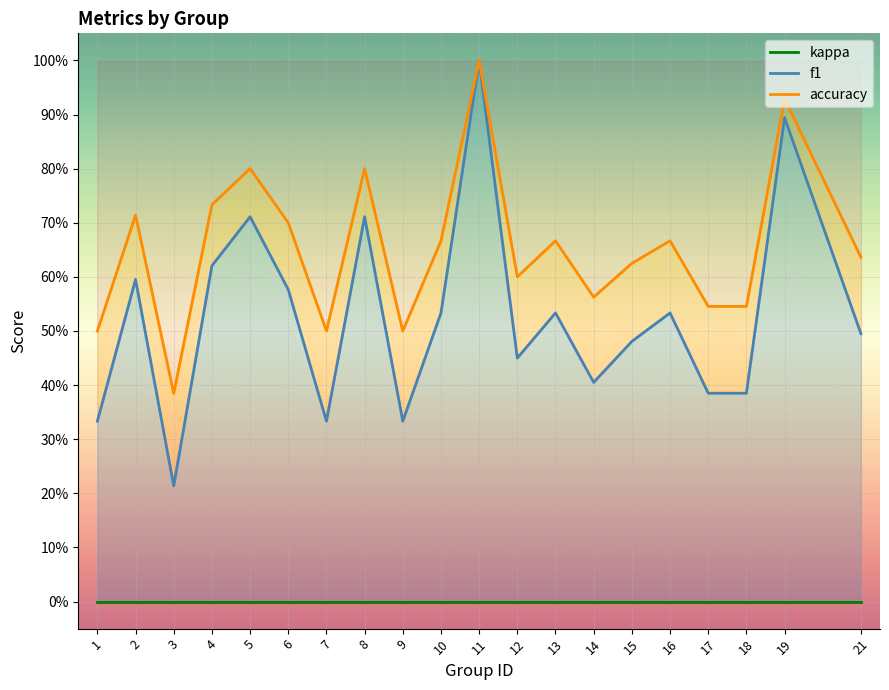

What is the spread (max minus min) of values at 1?

0.5